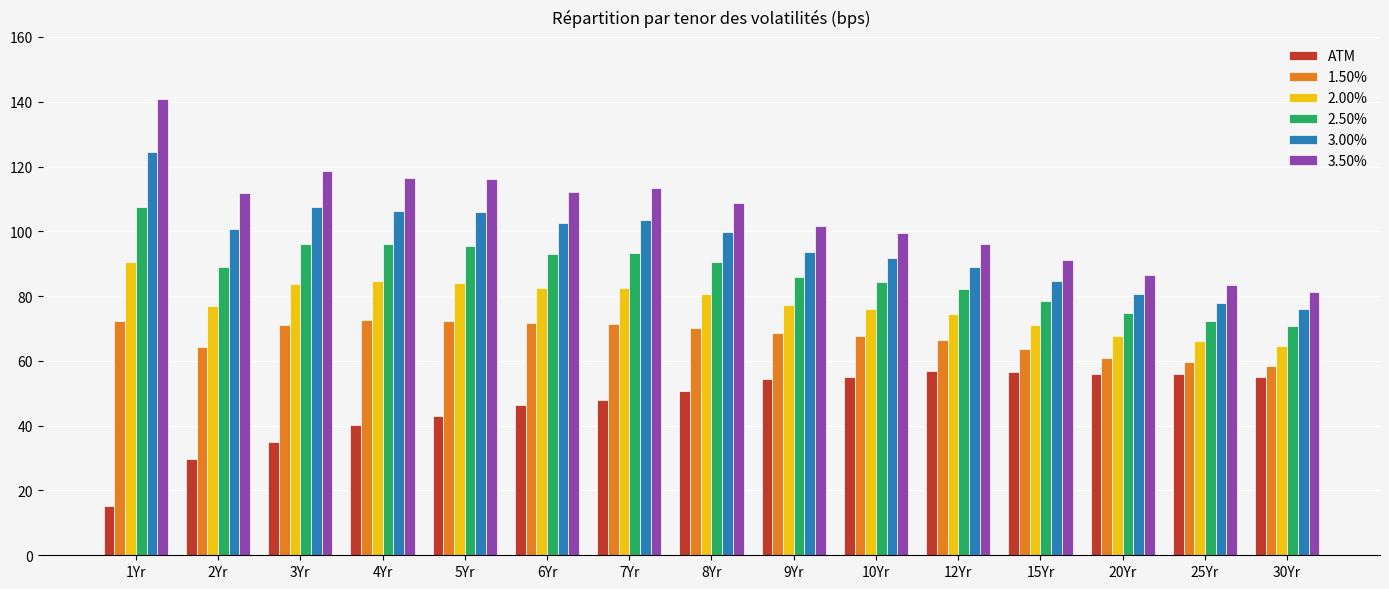

Between 3Yr and 25Yr, which series saw the biggest shift?

3.50%